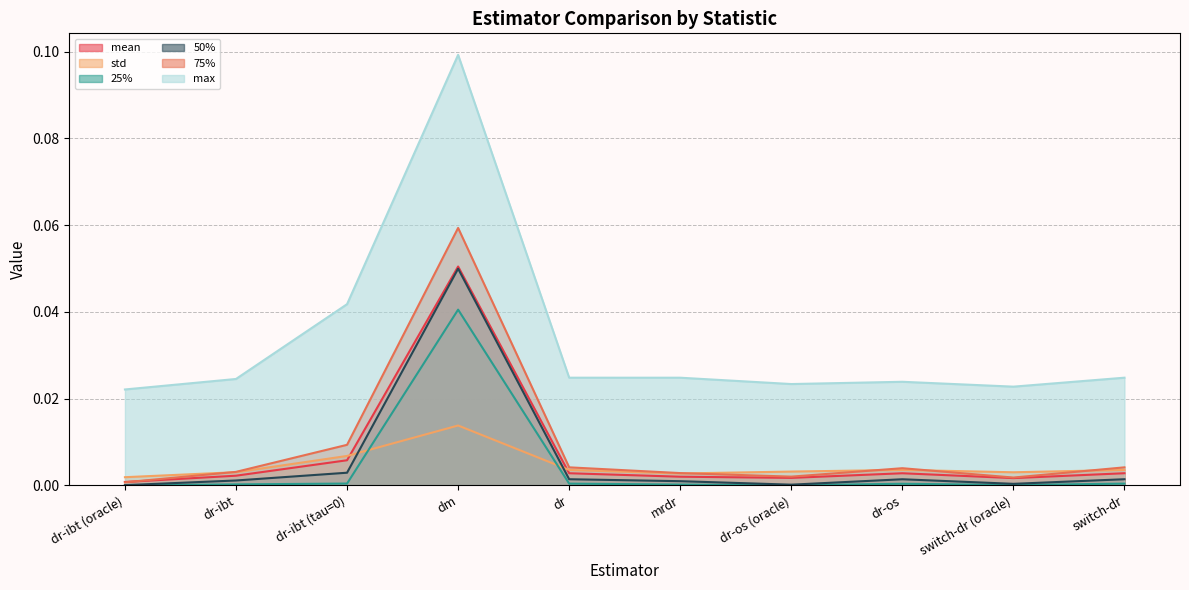

How many data points does each series have?

10